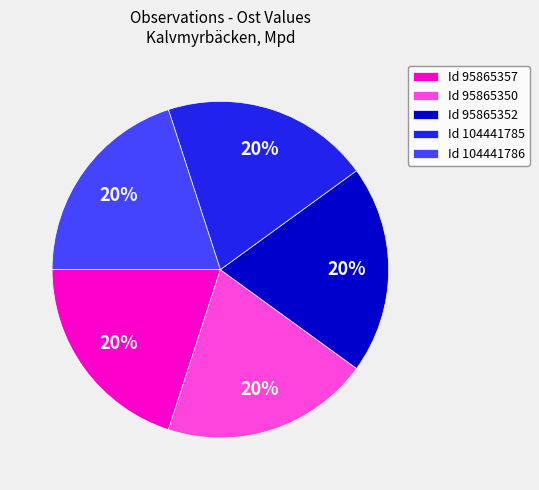

Approximately how many times larger is the value at Id 95865352 compared to Id 95865350?

1.0